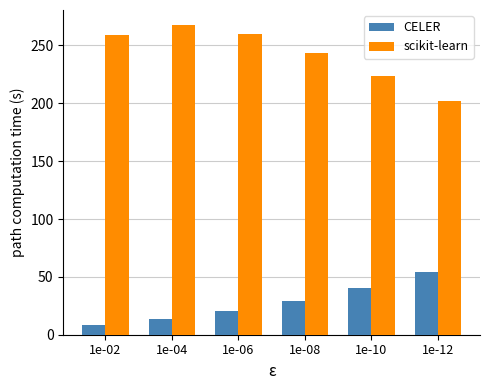

Rank the series by their average value, from highest to lowest.

scikit-learn, CELER